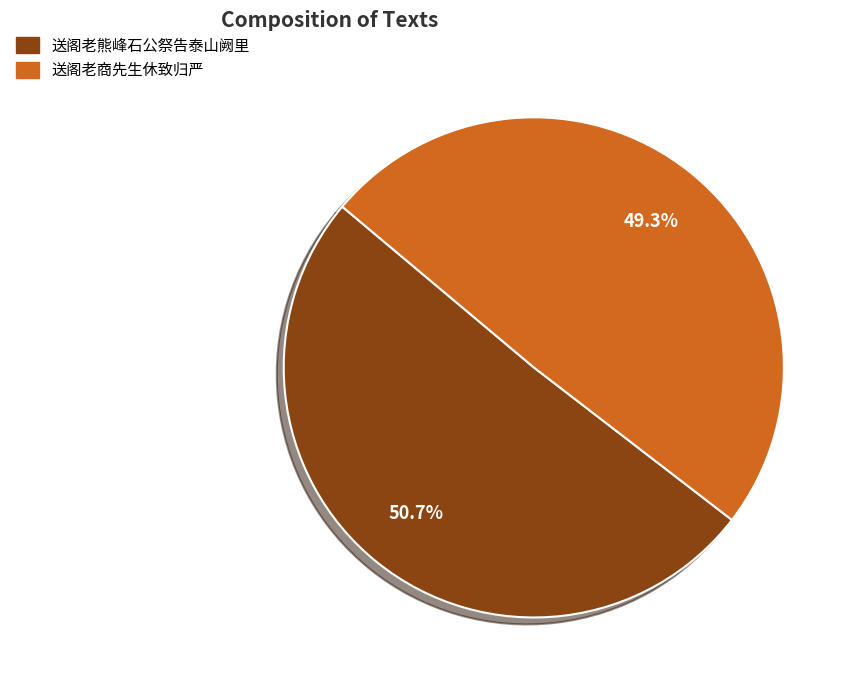

Rank the categories by value from lowest to highest.

送阁老商先生休致归严, 送阁老熊峰石公祭告泰山阙里